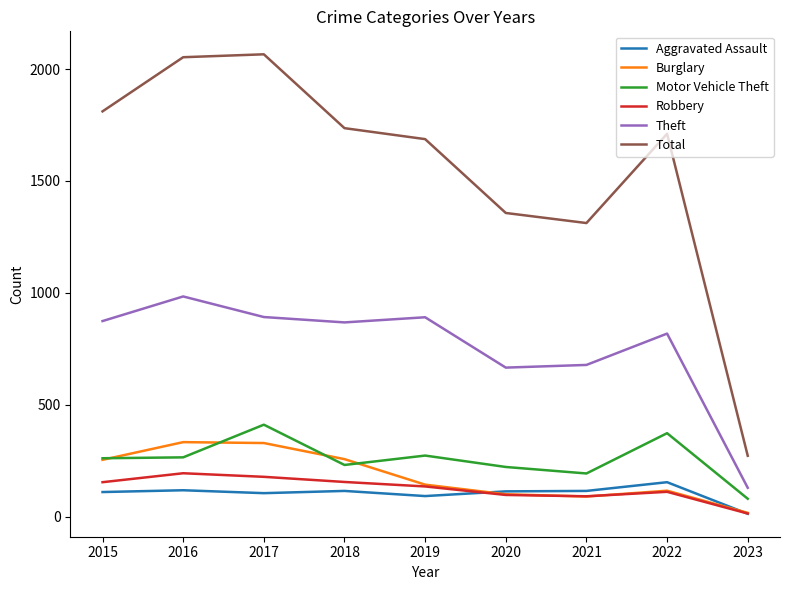

How many series are shown in this chart?

6